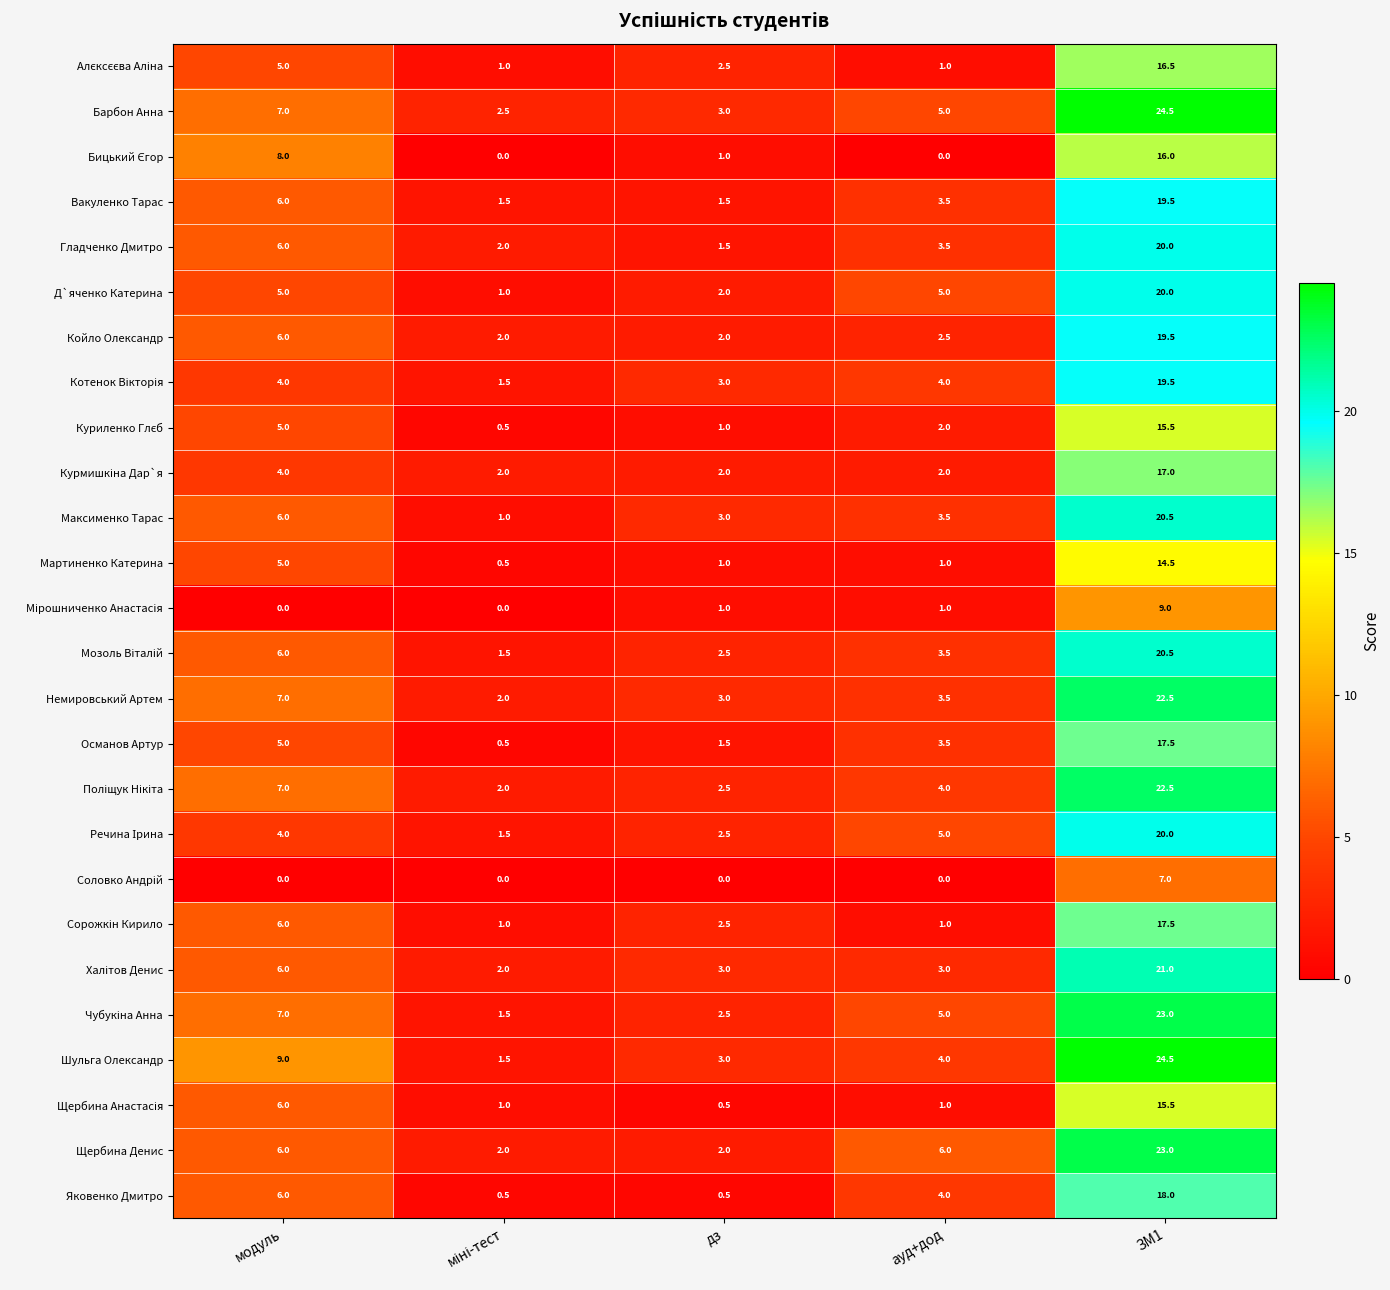

The Д`яченко Катерина series shows 20.0 at ЗМ1. True or false?

True